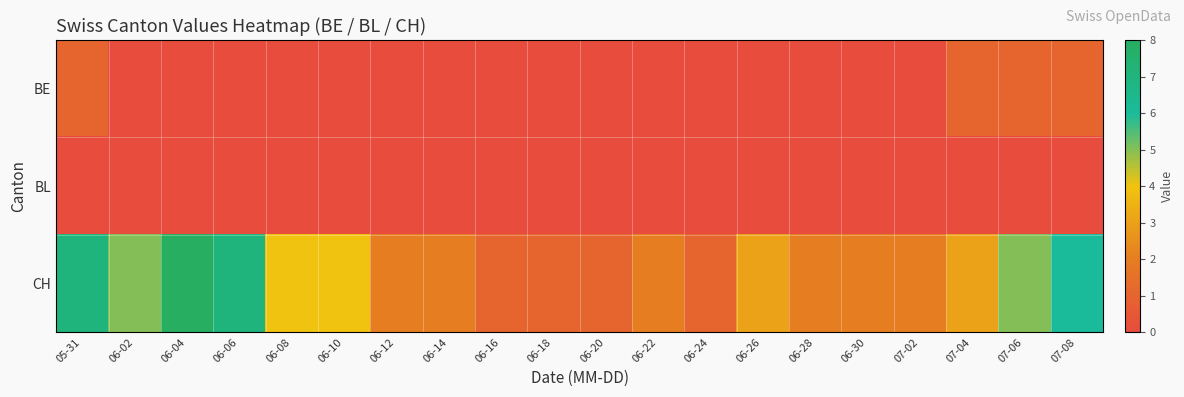

Rank the series at 06-14 from lowest to highest value.

BE, BL, CH